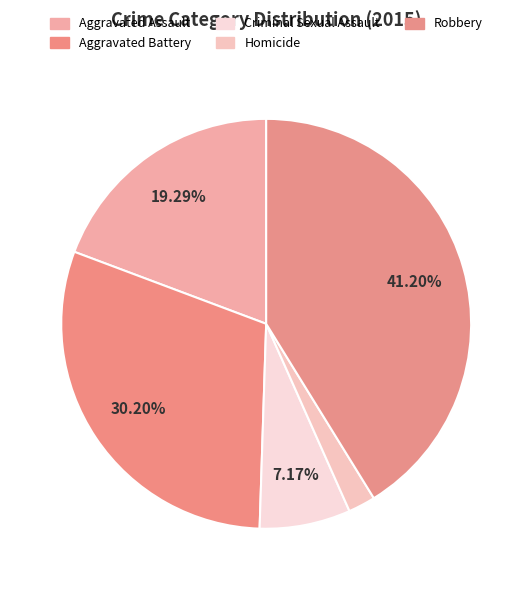

Which slice is the largest?

Robbery